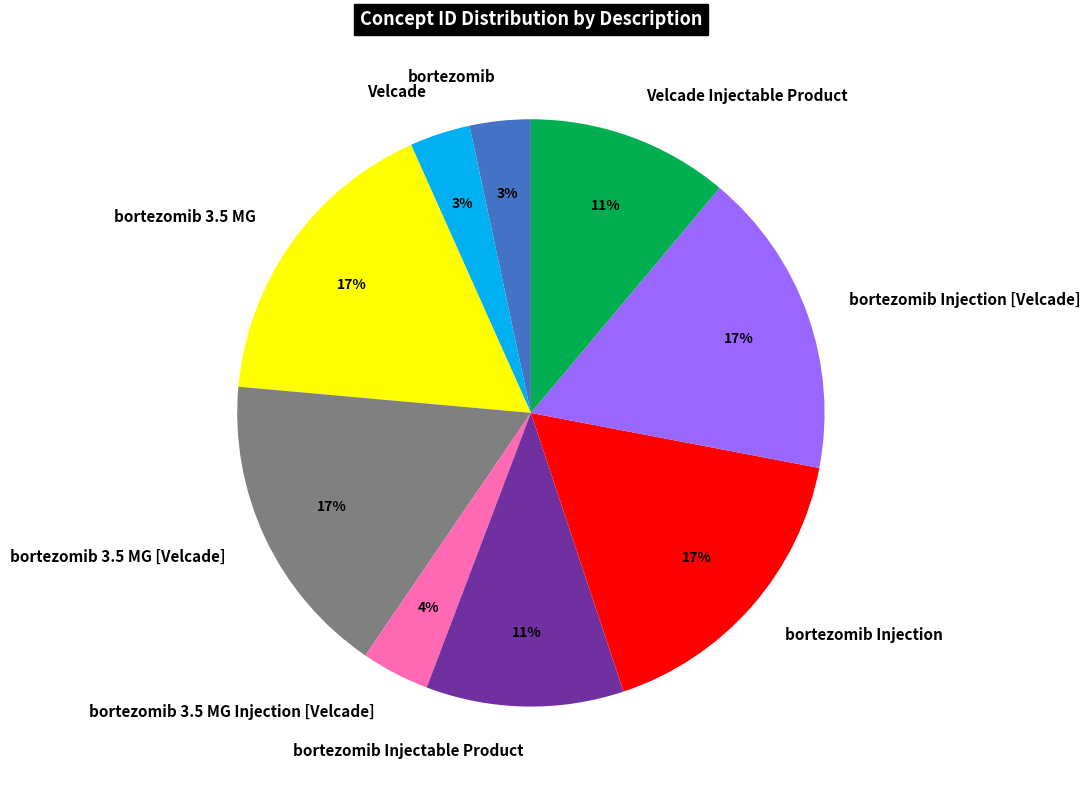

Is there a majority slice in this chart?

No